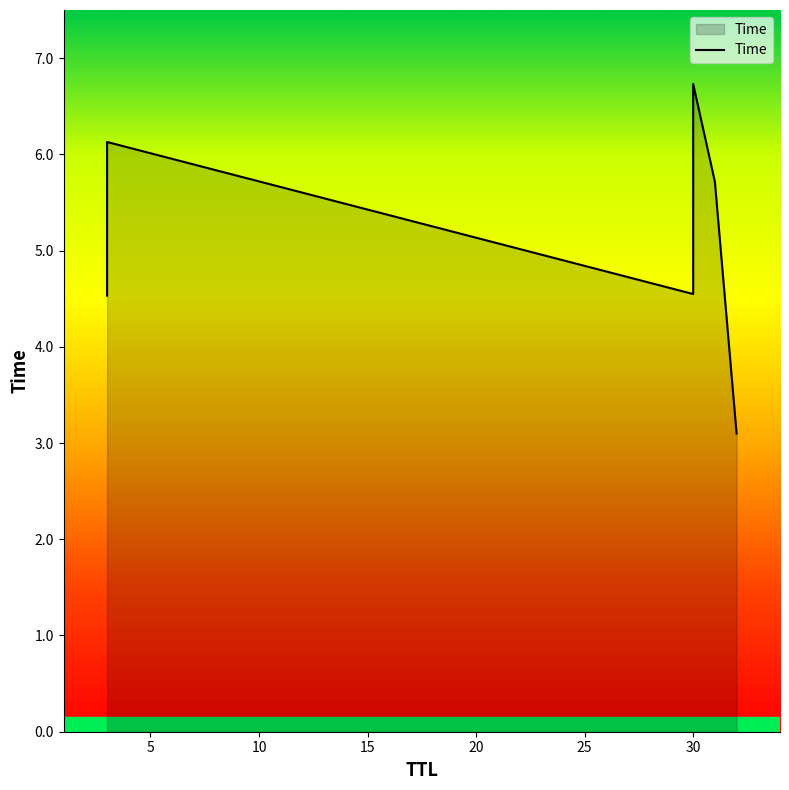

Does the chart have visible grid lines?

No